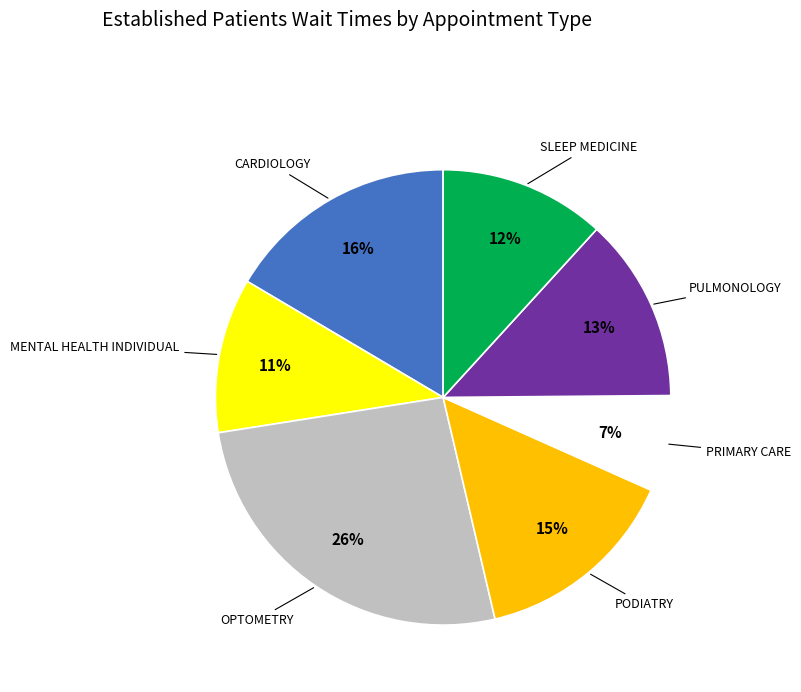

True or false: PRIMARY CARE accounts for 17% of the total.

False